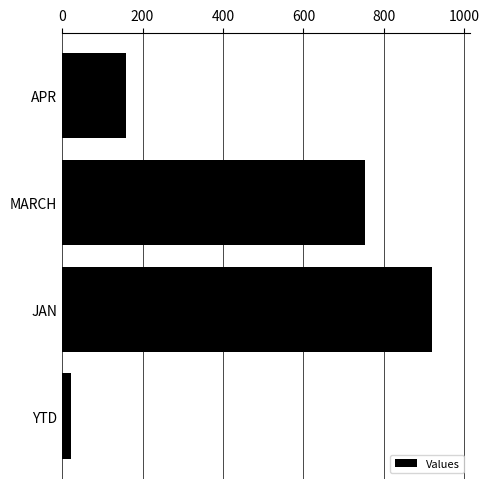

Reading bottom to top, what are all the values shown in this chart?

YTD=23	JAN=921	MARCH=753	APR=159